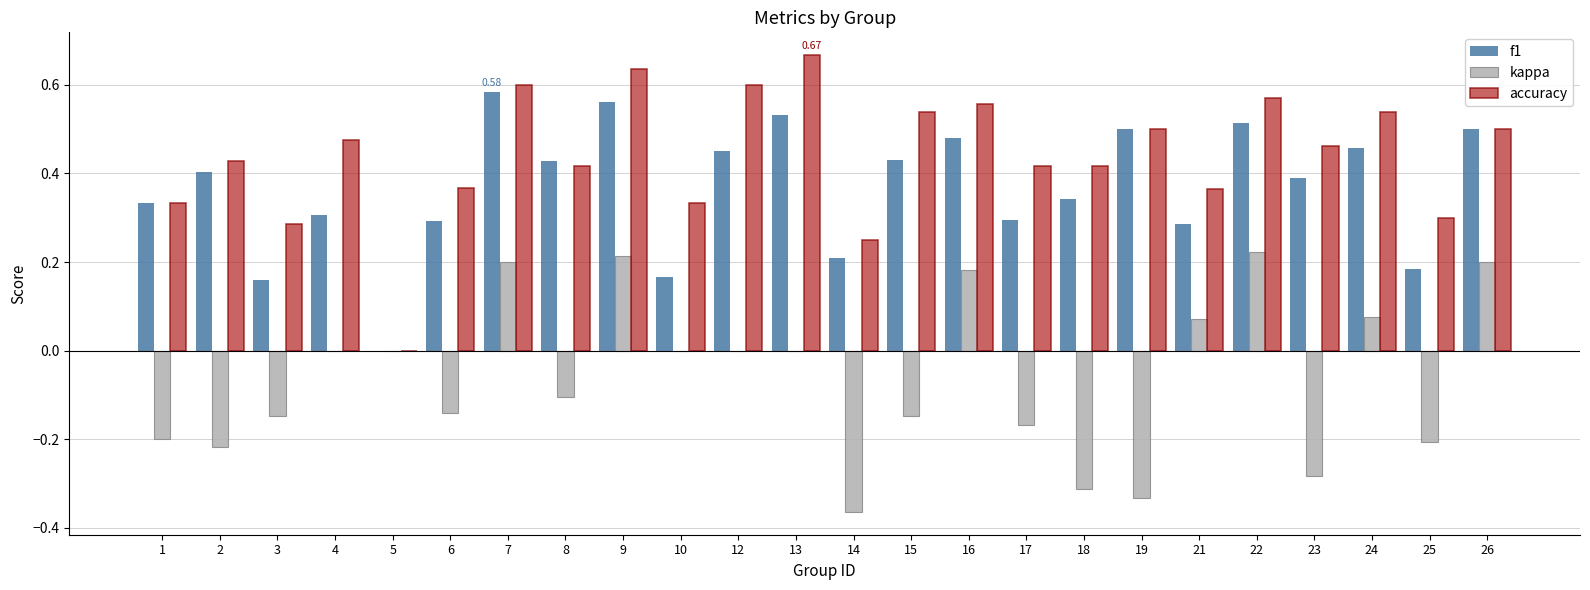

What is the total value across all series at 15?

0.8